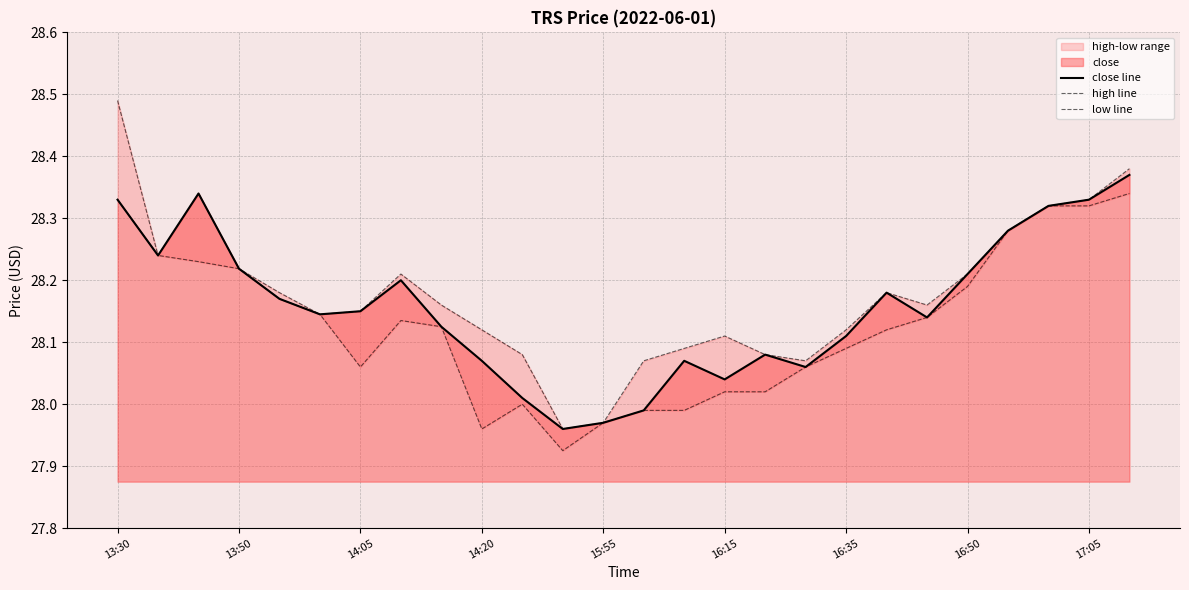

What is the maximum value shown in the chart?

28.5